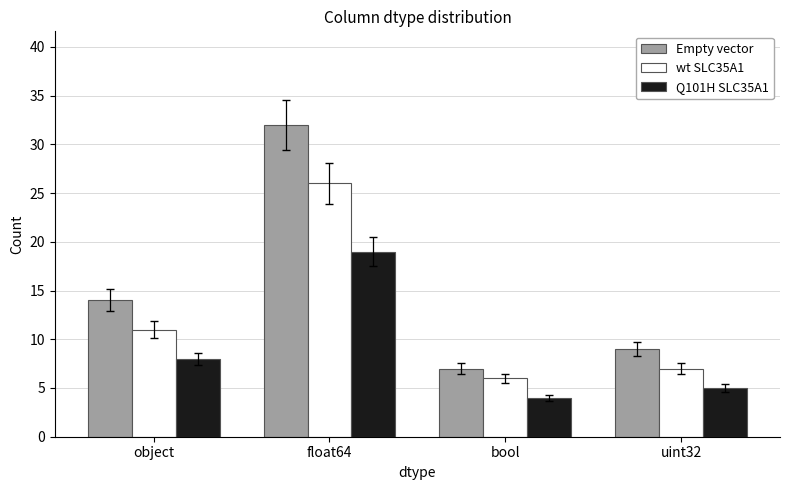

What are all the series names shown in the legend?

Empty vector, wt SLC35A1, Q101H SLC35A1